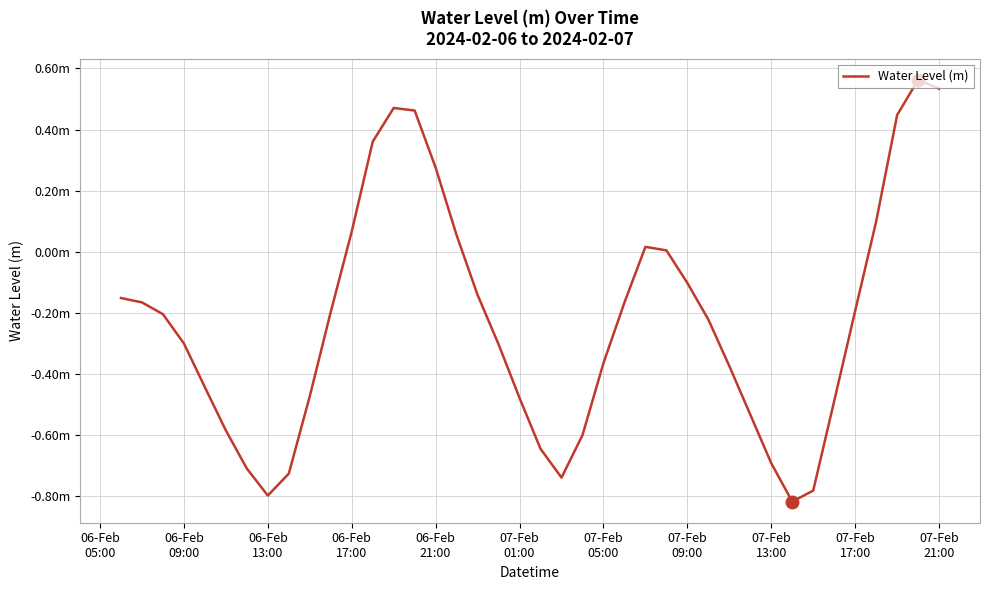

How many interior local valleys (lower than both neighbors) does the data have?

3